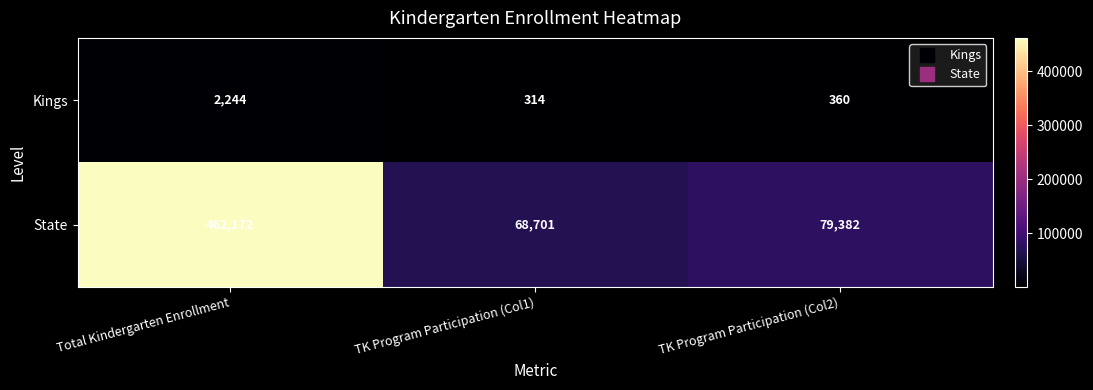

What is the sum of the State values at TK Program Participation (Col1) and Total Kindergarten Enrollment?

530873